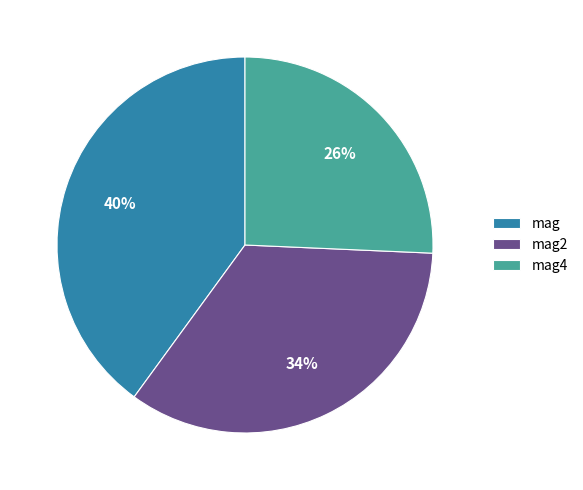

Is it true that mag is 40% of the pie?

True